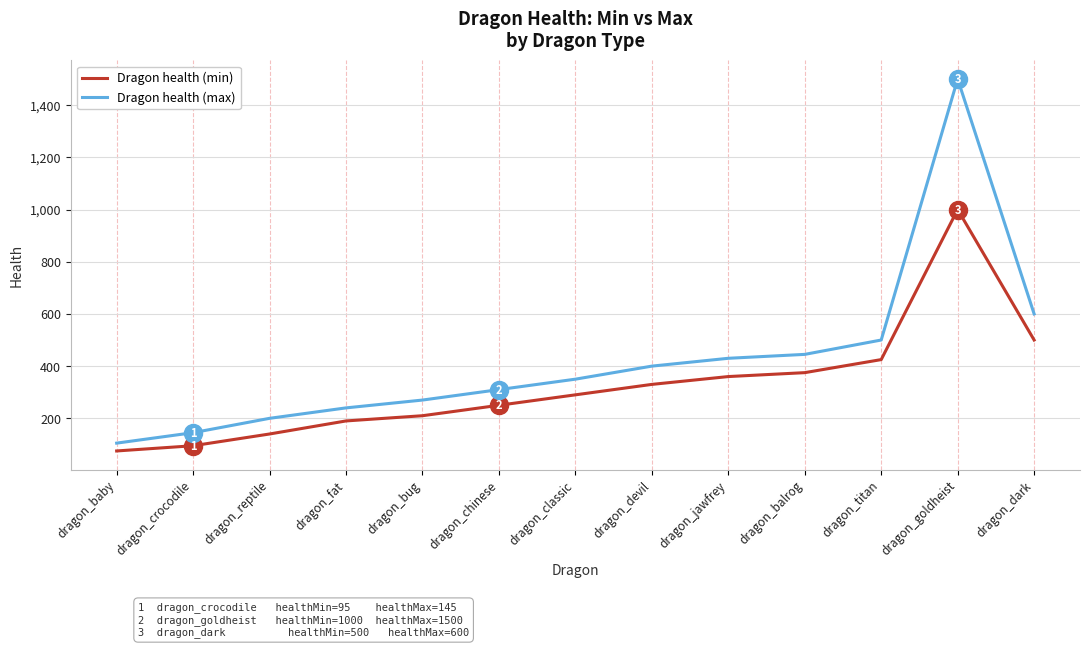

What is the total value across all series at dragon_titan?

925